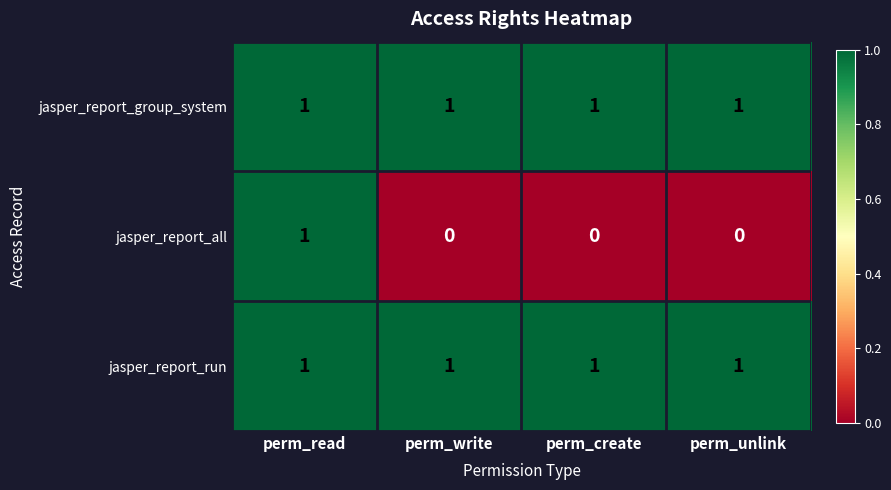

Count the jasper_report_all values in the range 0 to 1.

4